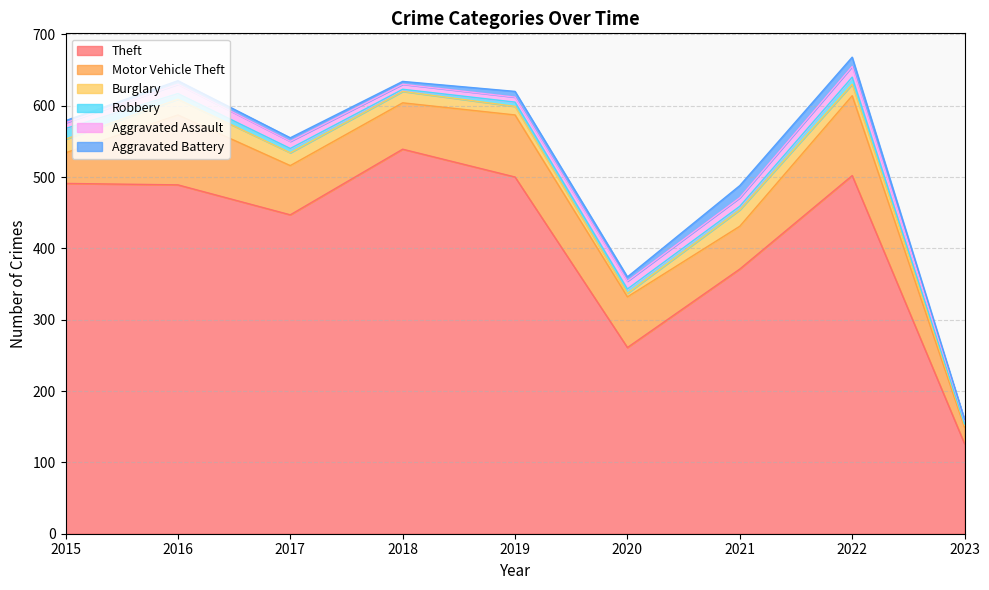

At which label does Motor Vehicle Theft reach its peak?

2022